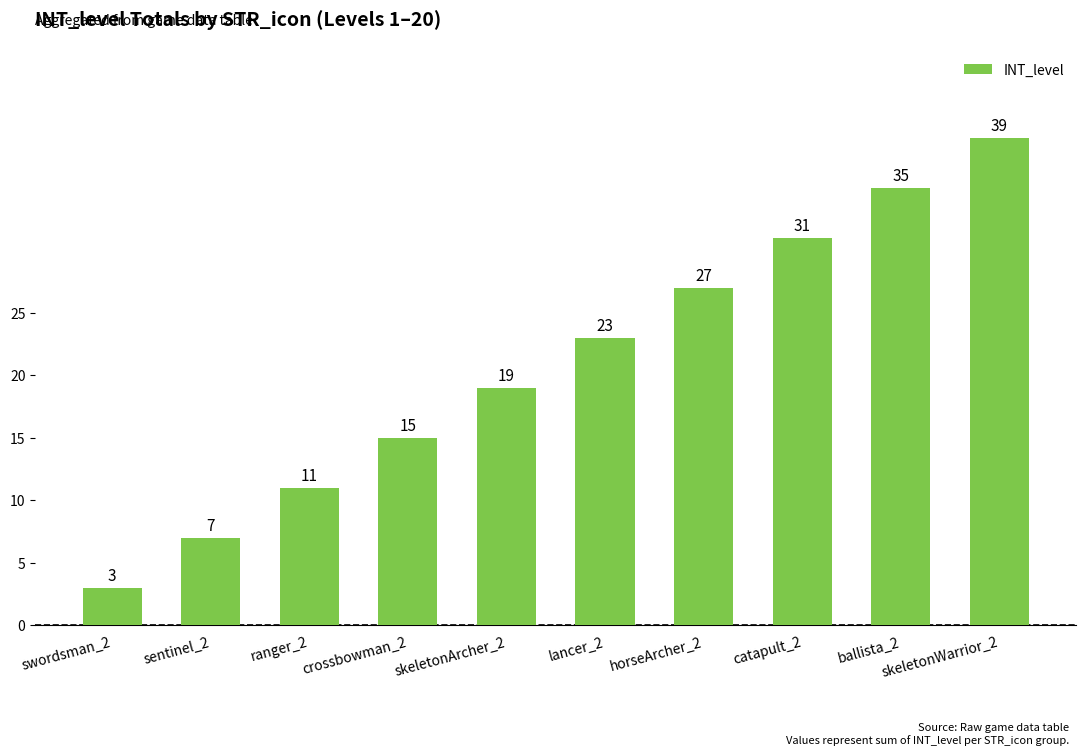

How many values are between 11 and 31?

6